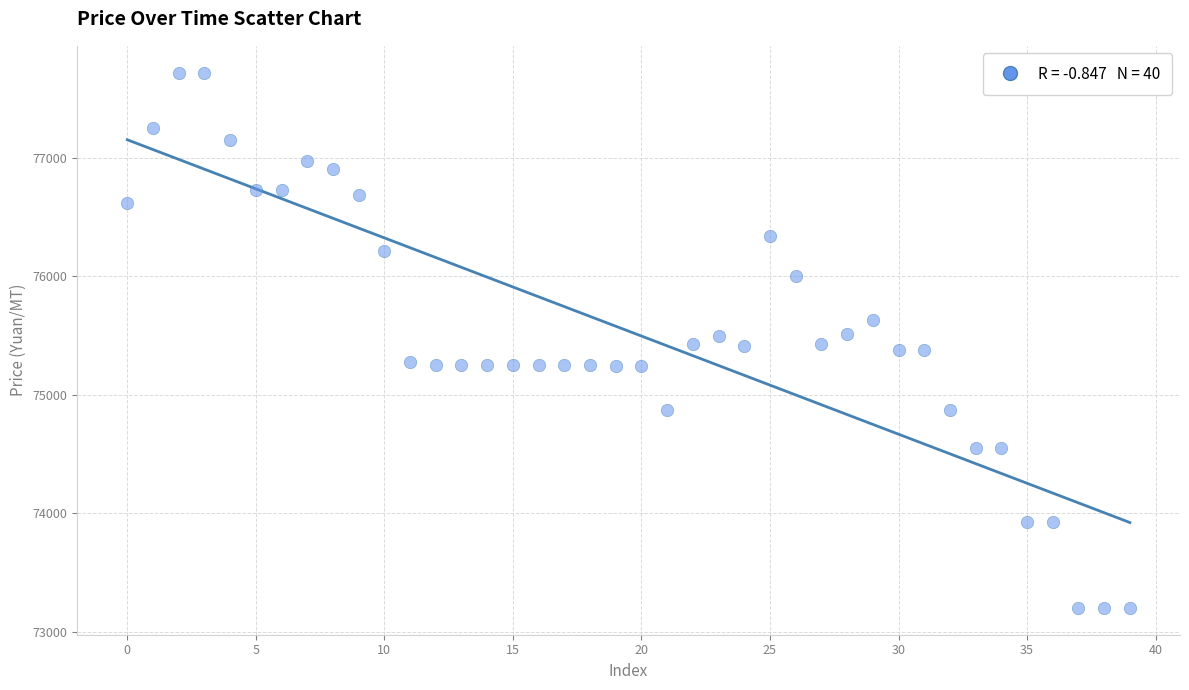

What is the range of Y values (max minus min)?

4520